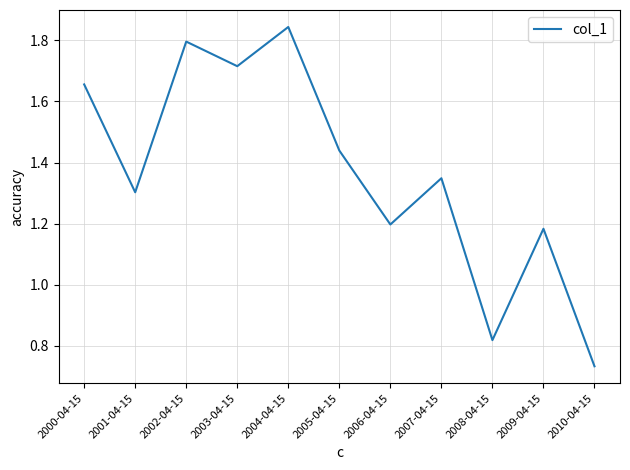

Which has a higher value, 2004-04-15 or 2009-04-15?

2004-04-15